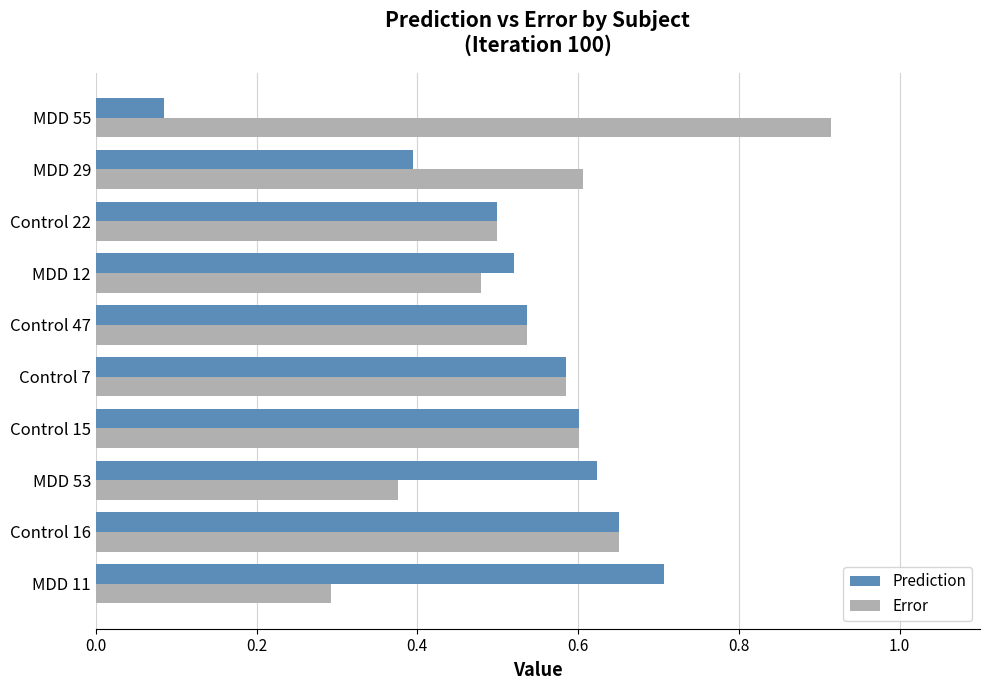

Rank the series by their maximum value, from lowest to highest.

Prediction, Error